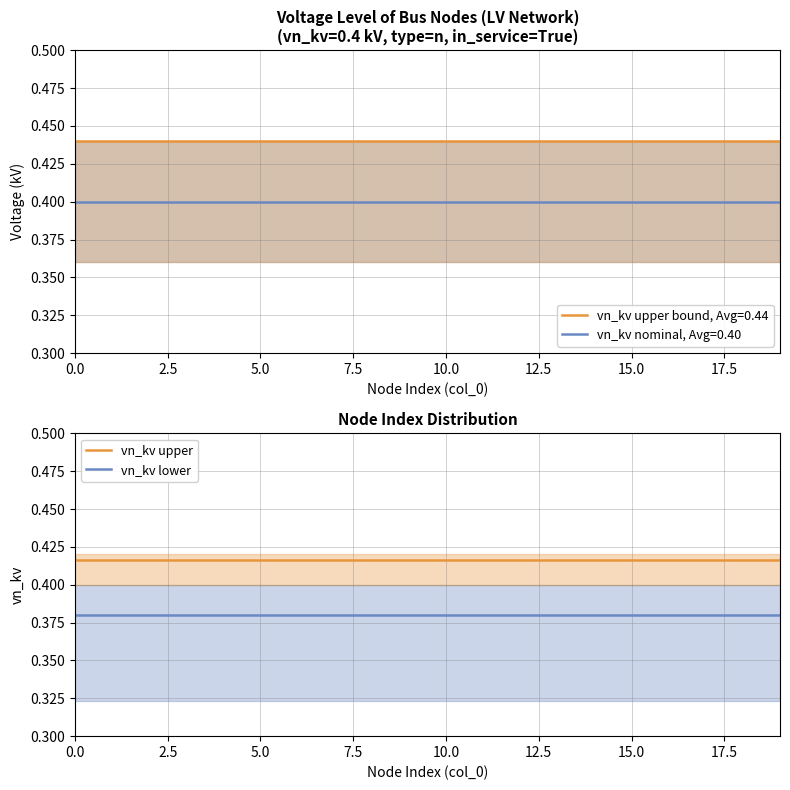

Does the chart display data point markers on the line(s)?

No